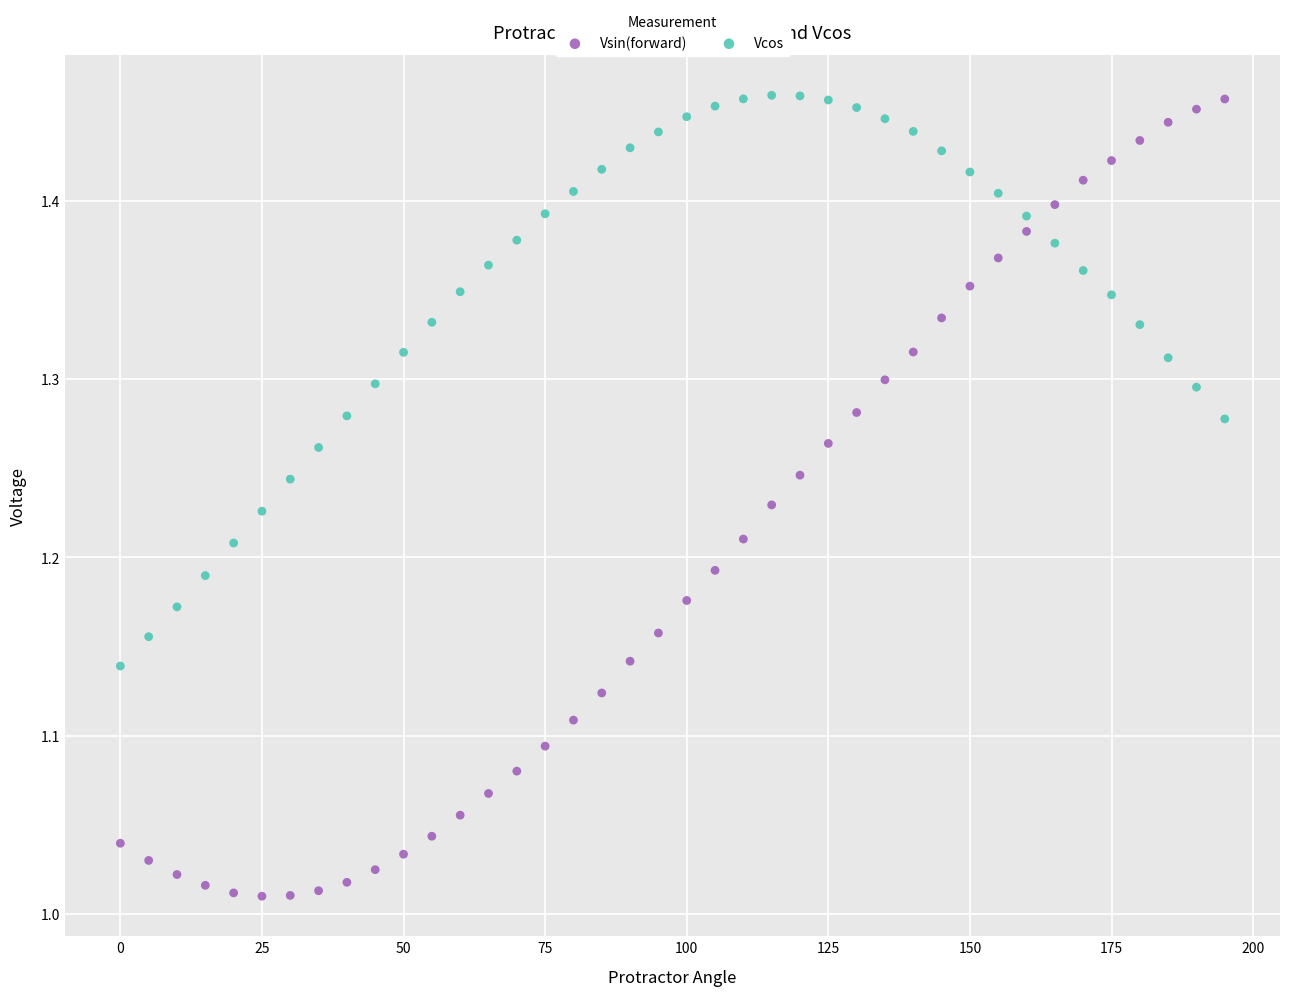

What is the X range (max minus min) for the scatter plot?

195.0